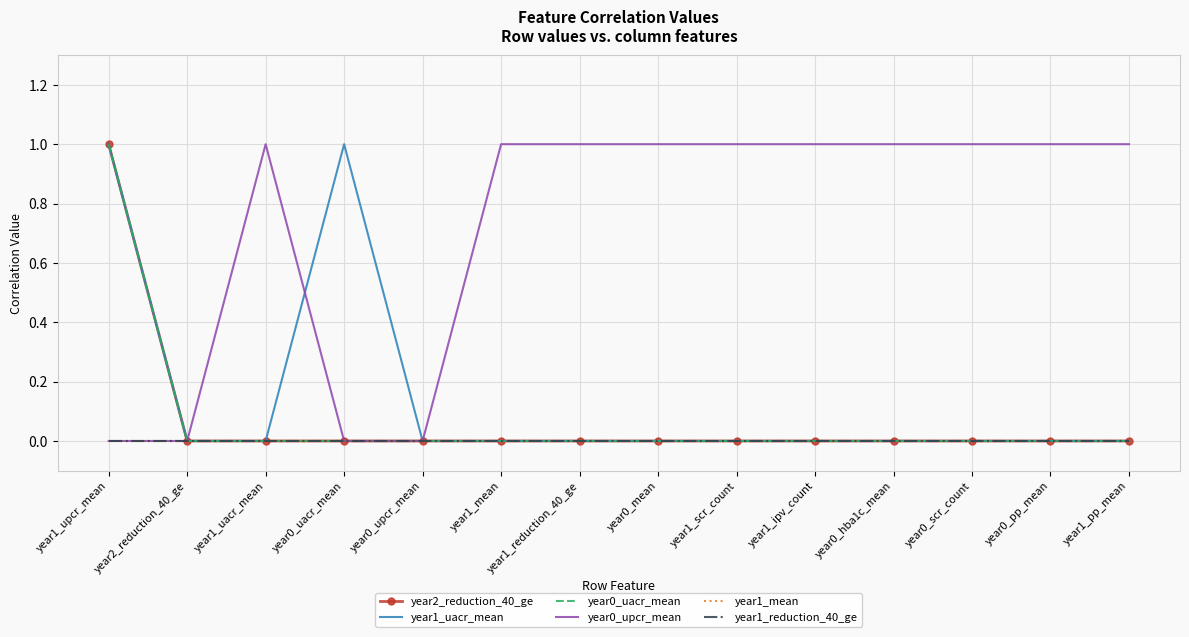

Which series has the largest total across all categories?

year0_upcr_mean